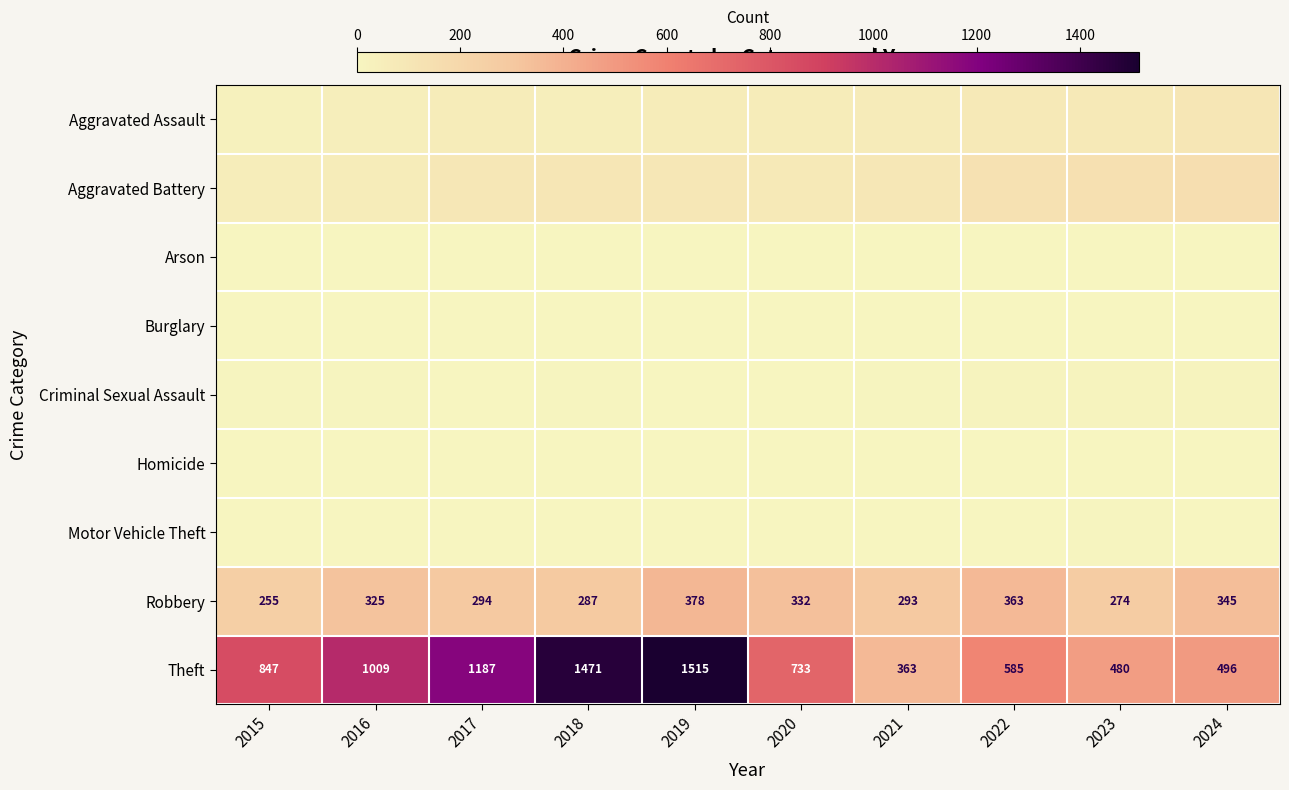

Rank the categories by Robbery value from highest to lowest.

2019, 2022, 2024, 2020, 2016, 2017, 2021, 2018, 2023, 2015